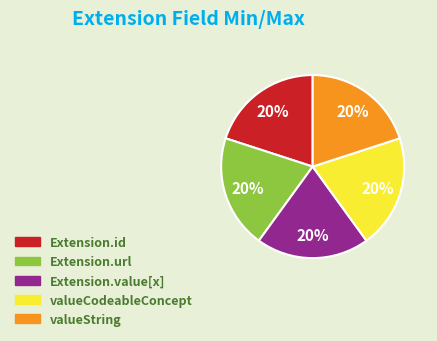

Does any single category account for the majority?

No